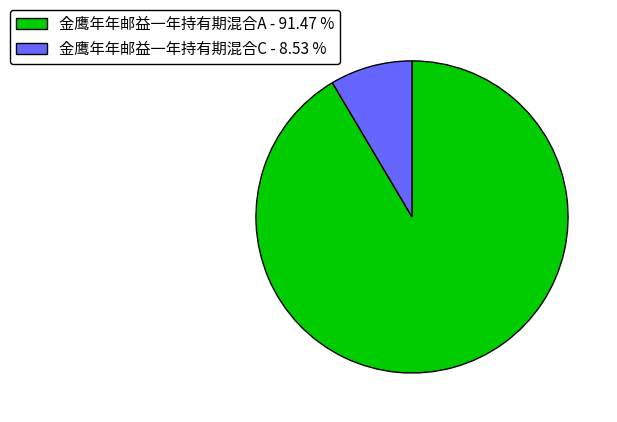

Do 金鹰年年邮益一年持有期混合A - 91.47 % and 金鹰年年邮益一年持有期混合C - 8.53 % together represent more than half of the pie?

Yes